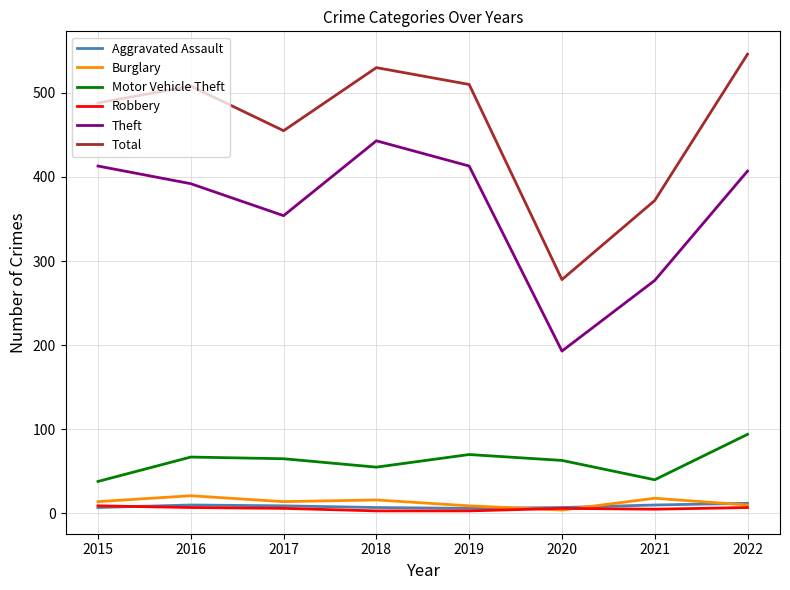

Does the chart have visible grid lines?

Yes